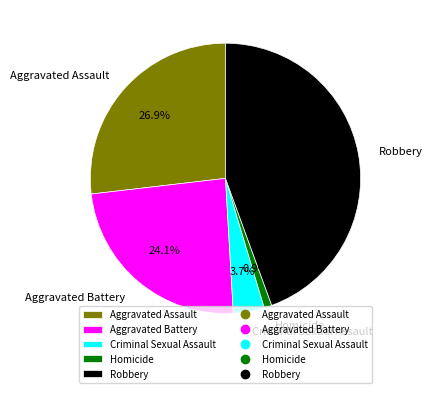

What is the ratio of the value at Robbery to the value at Aggravated Battery?

1.8